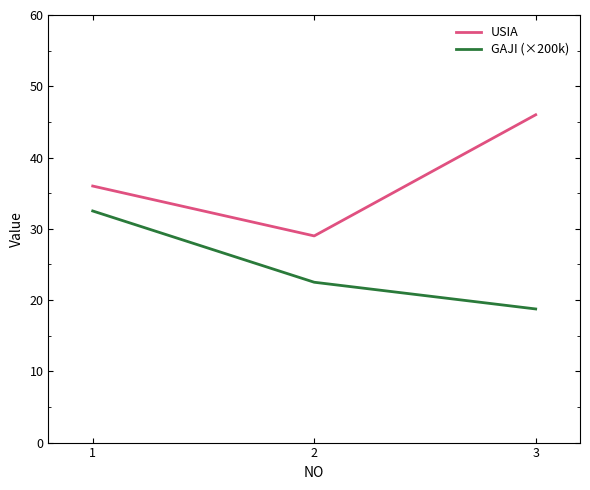

What is the sum of the USIA values at 2 and 3?

75.0